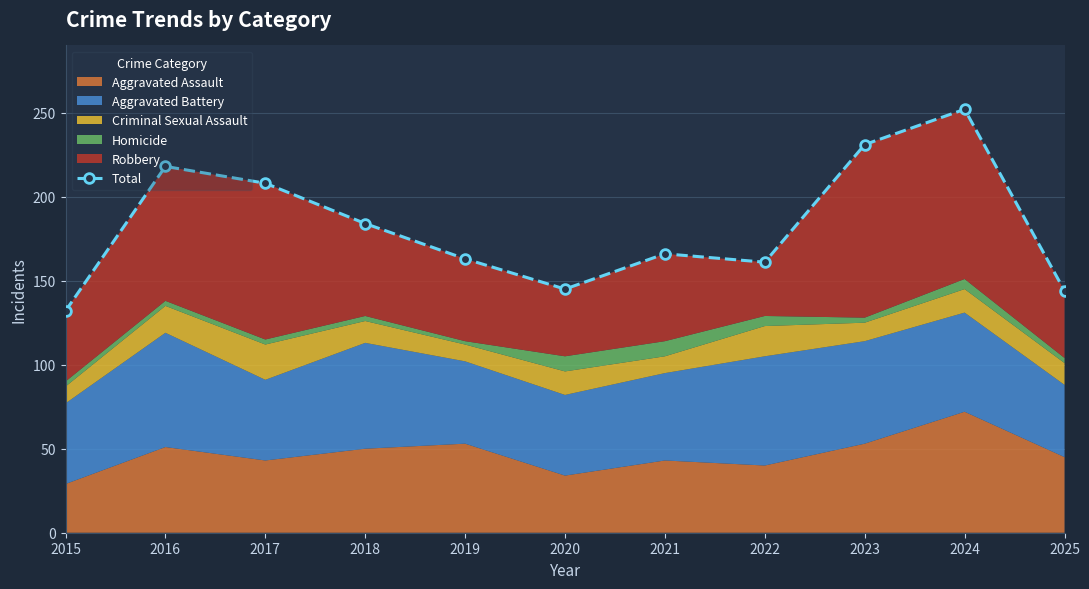

Where does the data first go above 166?

2016